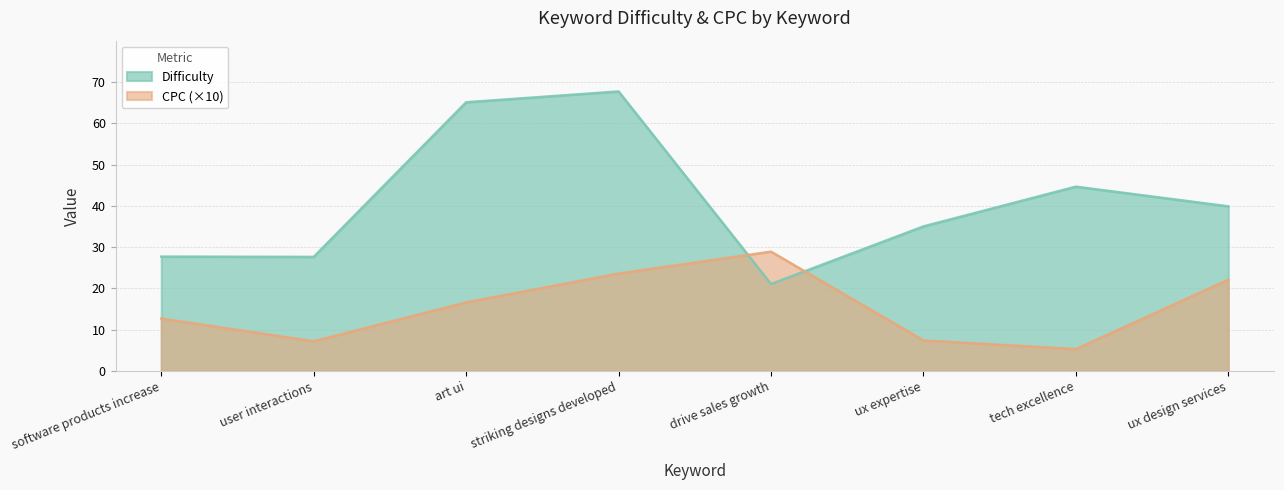

Where does the Difficulty series first go above 39?

art ui